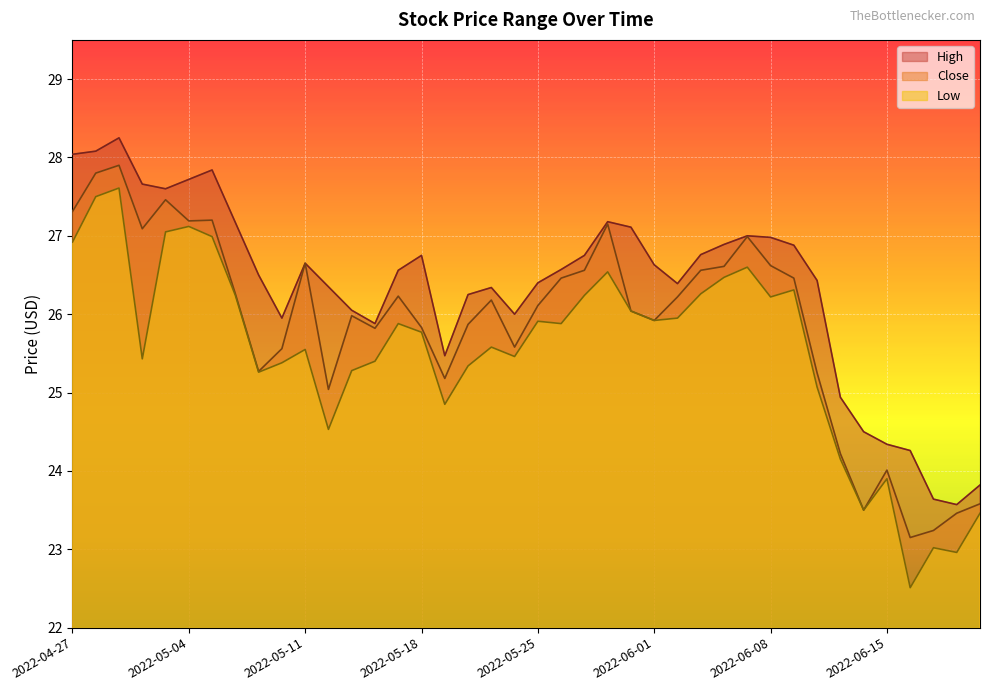

What is the average value of the Low series?

25.6